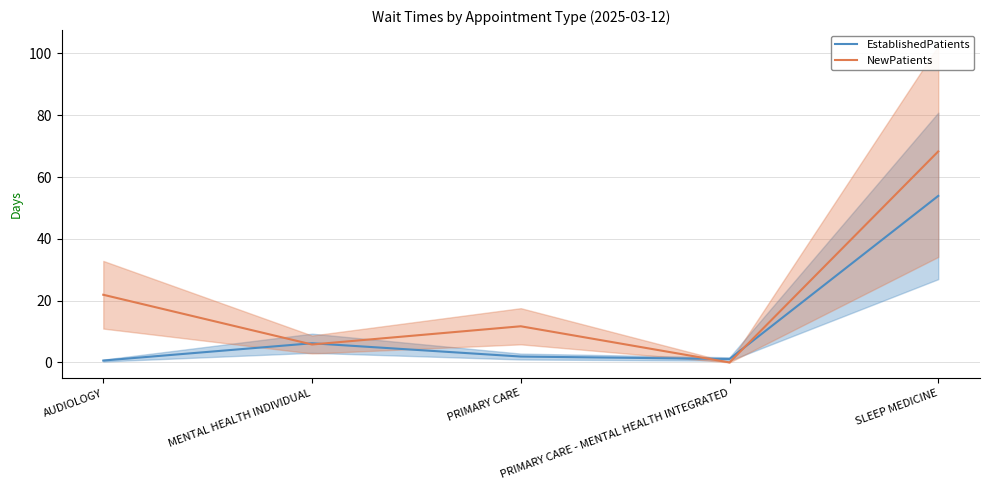

What is the approximate value of NewPatients at AUDIOLOGY?

21.9